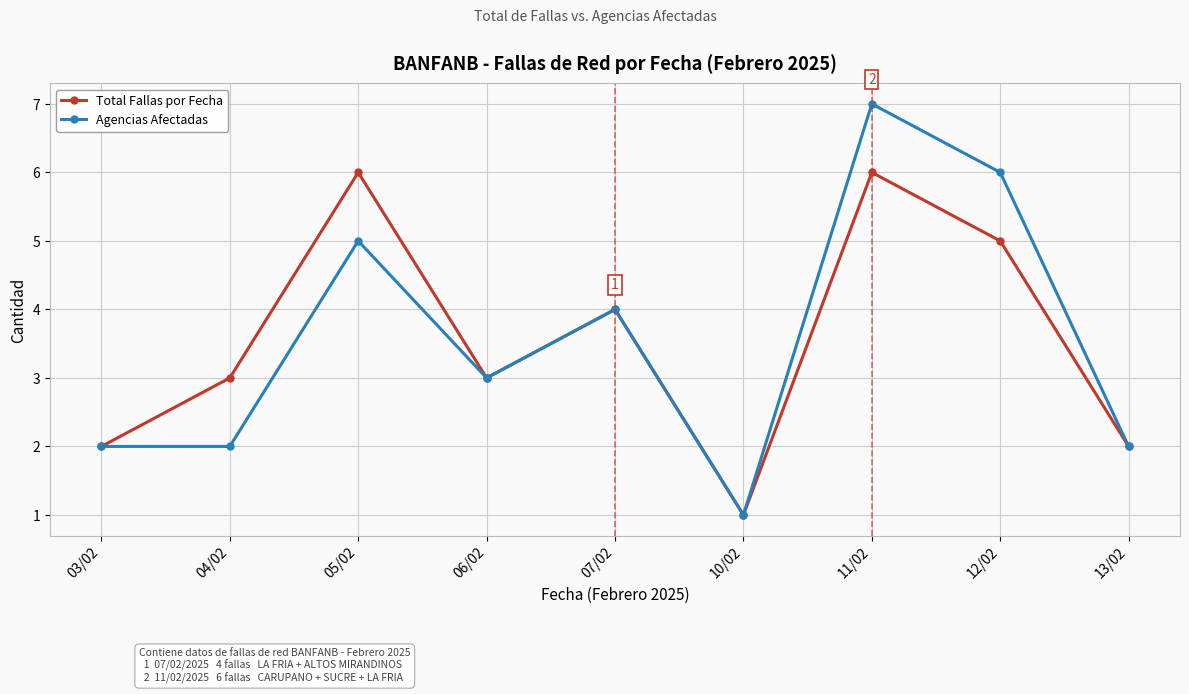

True or false: Agencias Afectadas has more than 0 points higher than both neighbors.

True